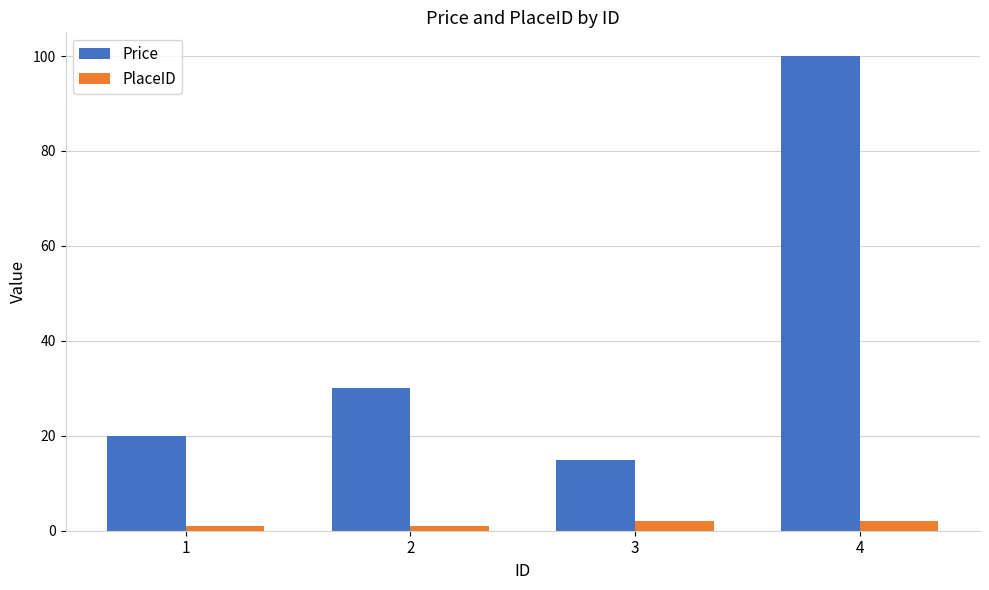

What is the greatest value displayed?

100